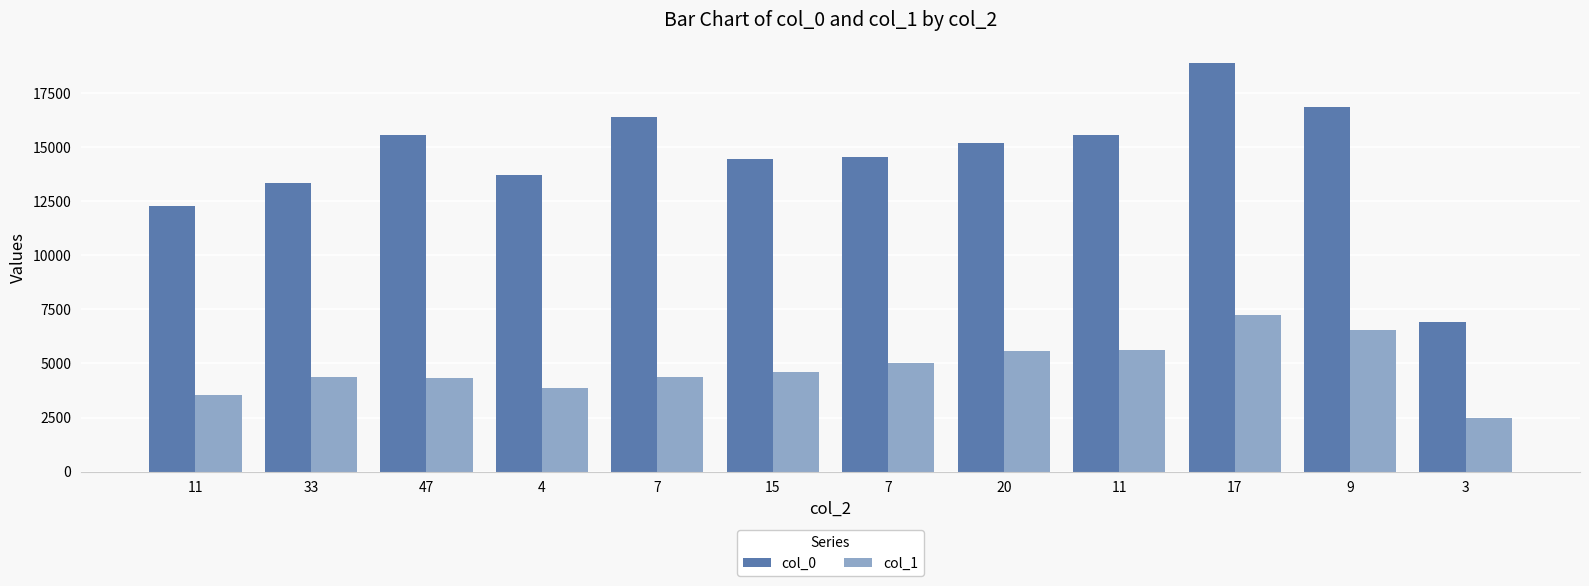

List the series in order of their peak value, lowest first.

col_1, col_0